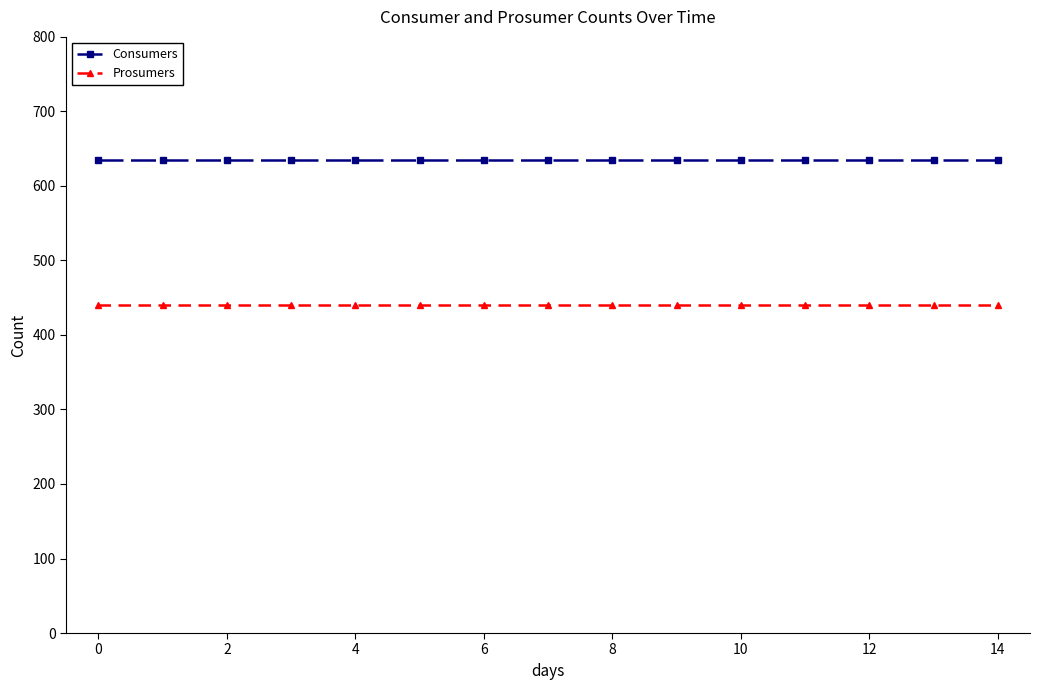

Reading left to right, transcribe all the data shown in this chart.

Consumers: 635	635	635	635	635	635	635	635	635	635	635	635	635	635	635
Prosumers: 440	440	440	440	440	440	440	440	440	440	440	440	440	440	440